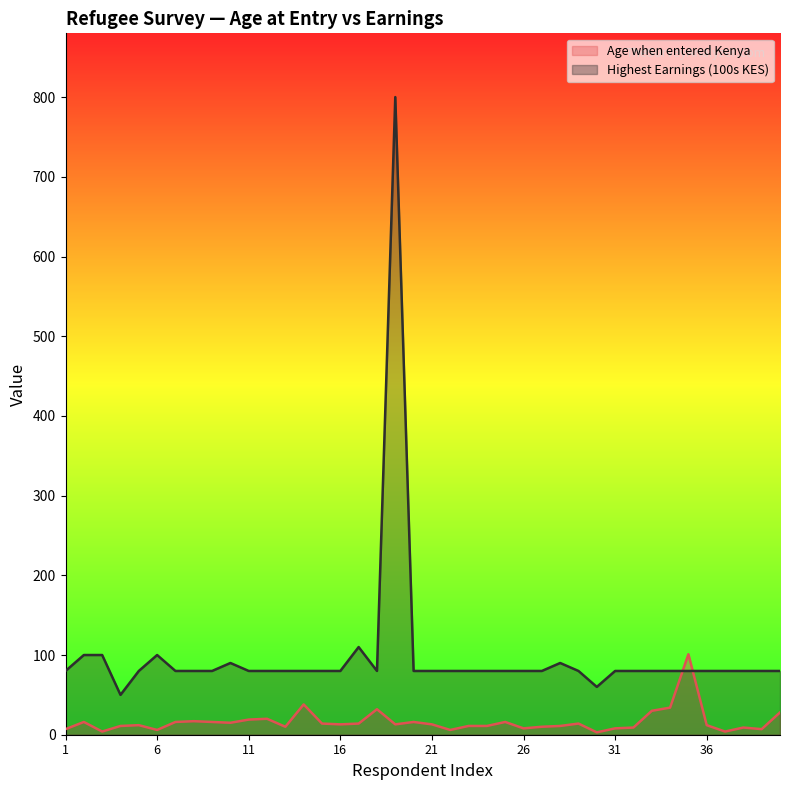

Is it true that Highest Earnings (00s KES) equals 46 at 33?

False